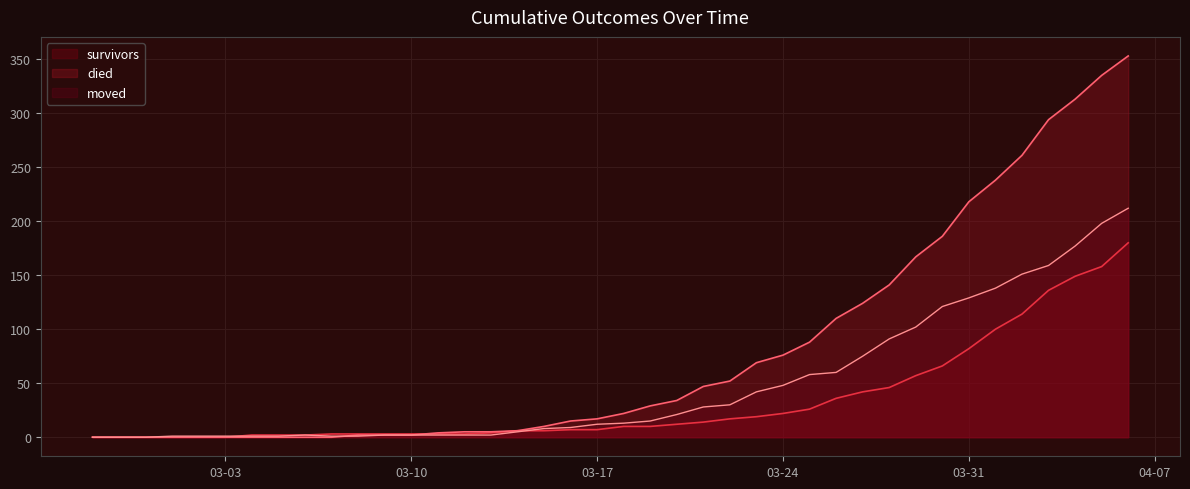

What is the label of the 38th point from the left?

2020-04-04